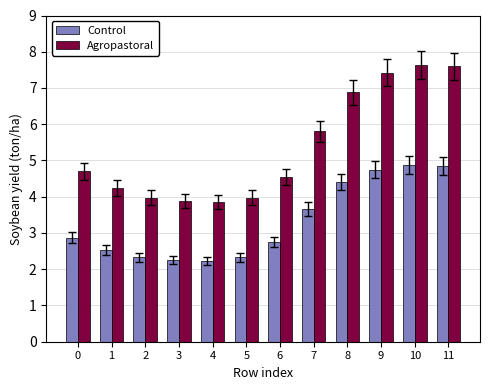

List the series in order of their peak value, highest first.

Agropastoral, Control